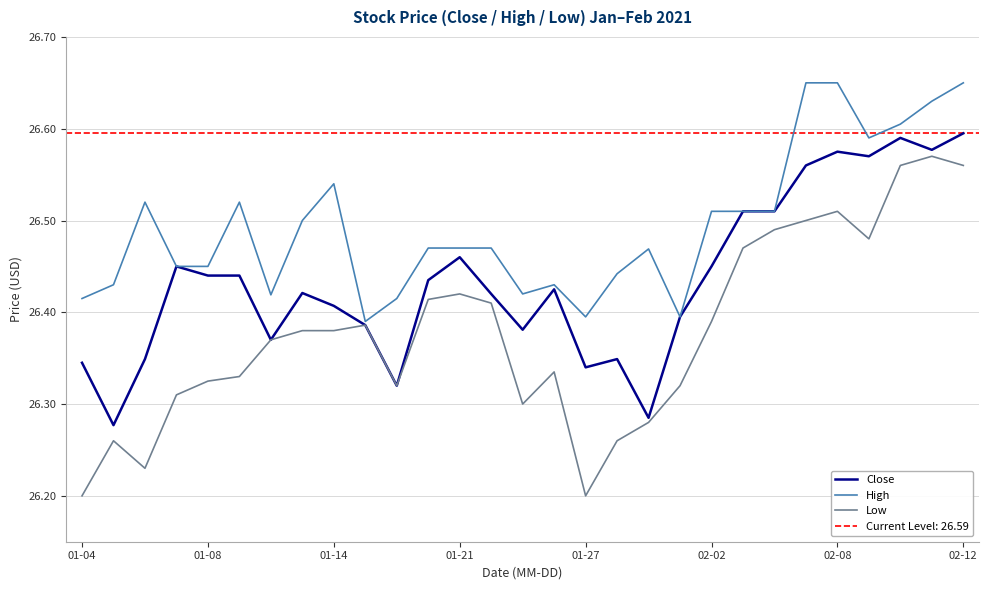

At how many categories does at least one series exceed 26?

29